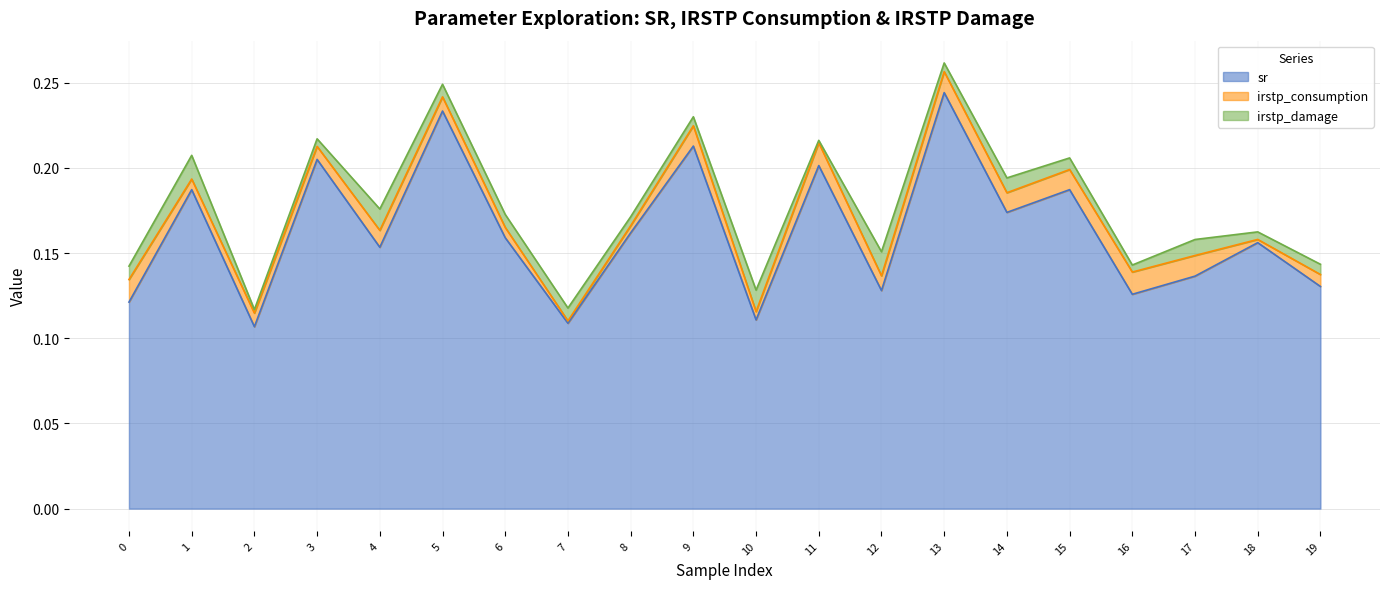

What is the spread (max minus min) of values at 3?

0.2